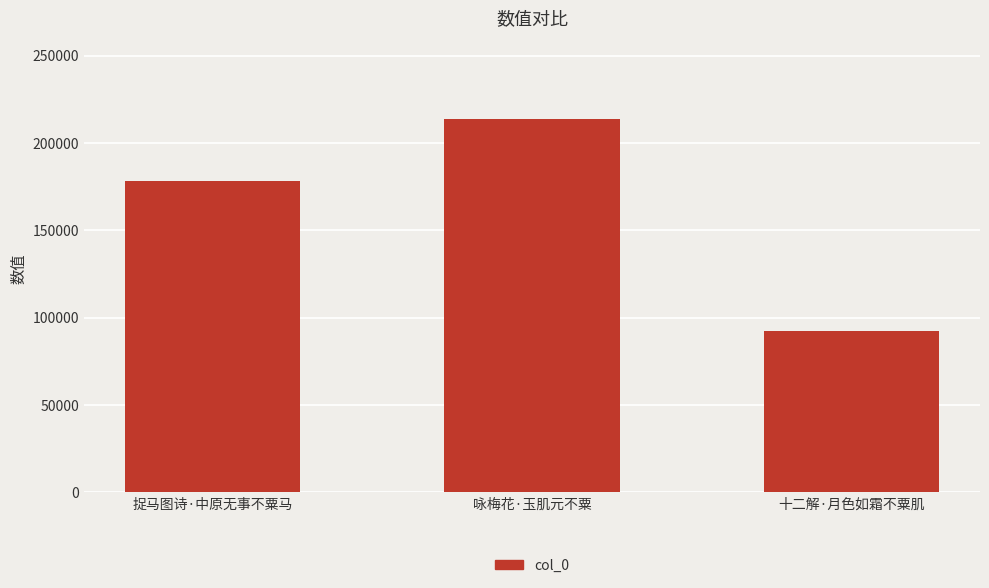

What is the ratio of the value at 咏梅花·玉肌元不粟 to the value at 十二解·月色如霜不粟肌?

2.3